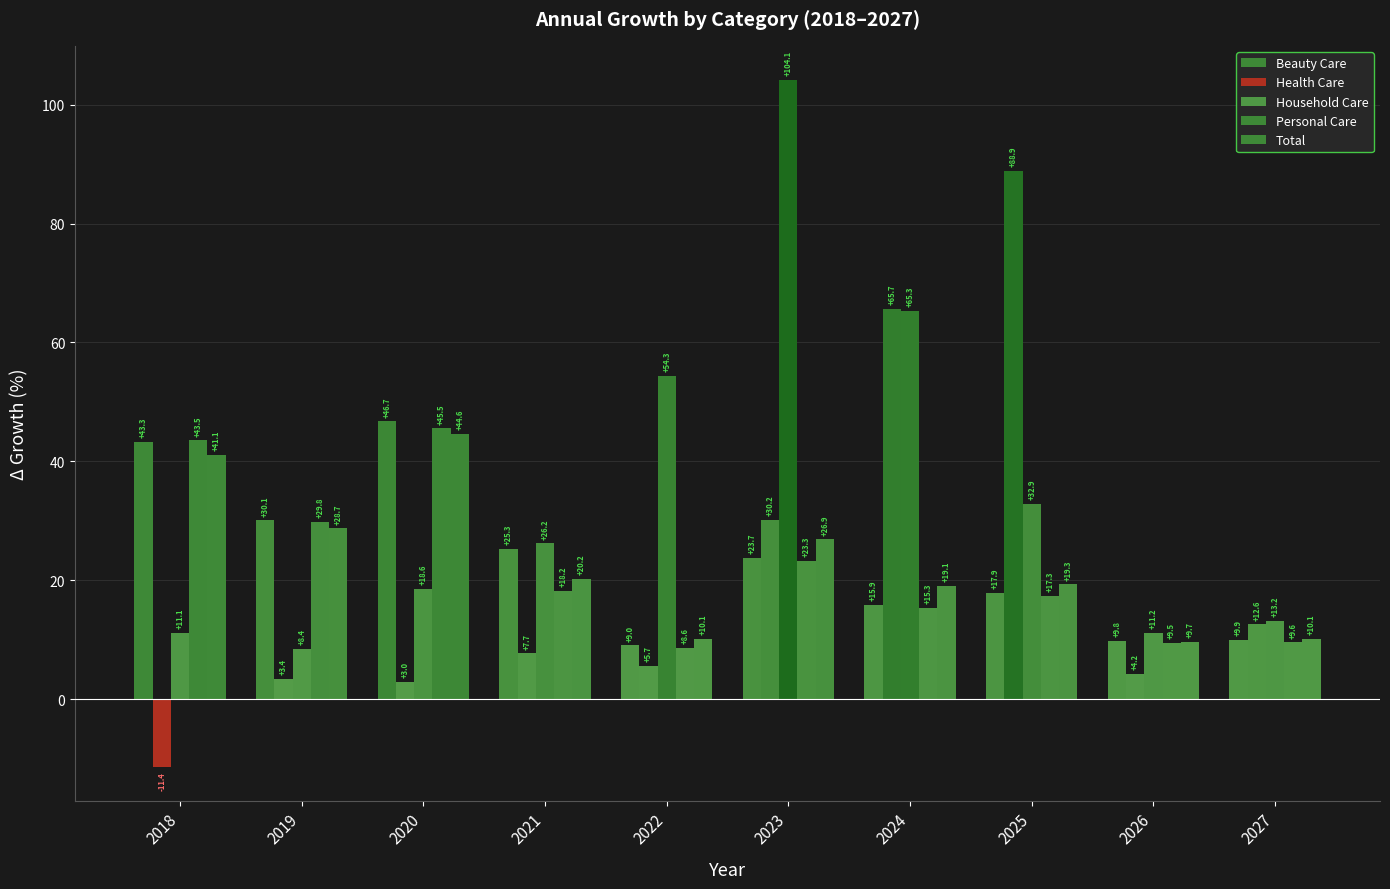

Rank the series at 2026 from lowest to highest value.

Health Care, Personal Care, Total, Beauty Care, Household Care